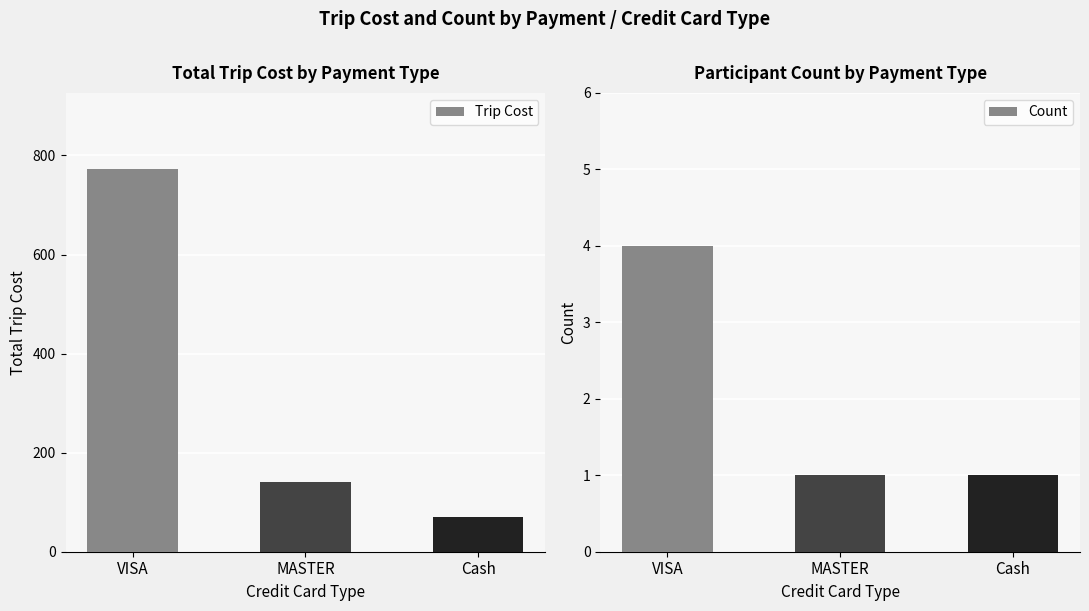

Which series has the largest range (max minus min)?

Trip Cost